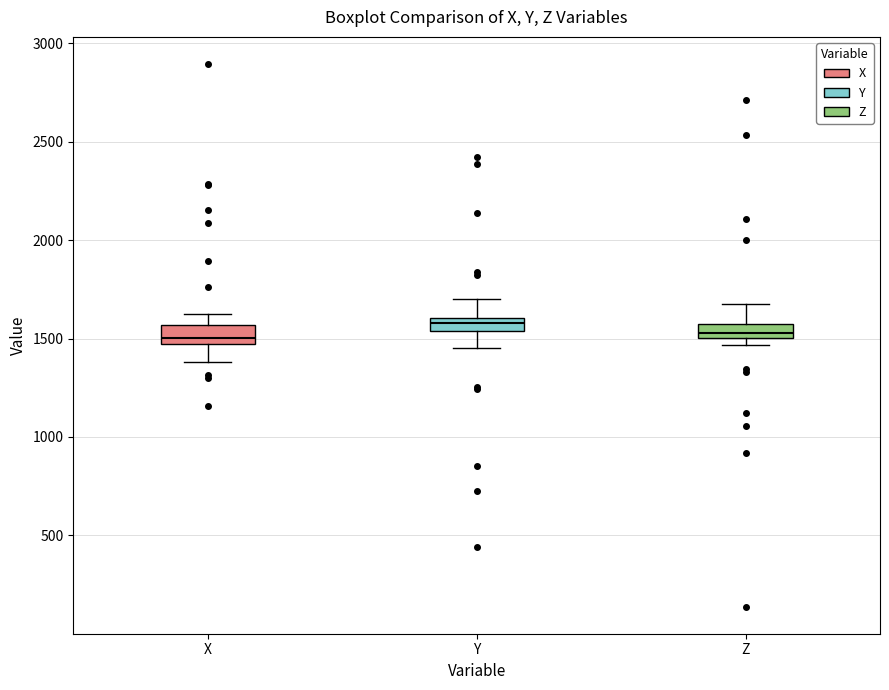

Where is the upper edge of the box for Y on the y-axis? The values are not printed on the chart, so give them approximately, as read against the axis.

1600